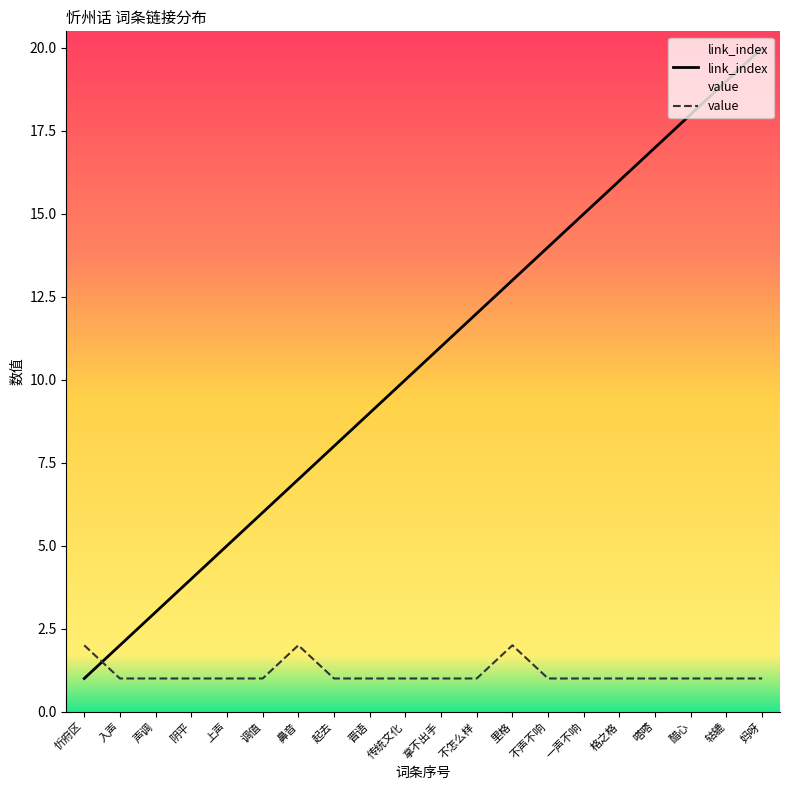

Rank the series by their maximum value, from lowest to highest.

value, link_index